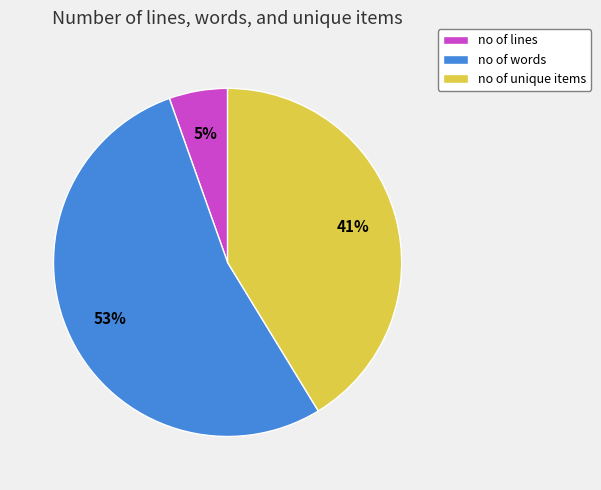

Is there any slice that represents more than half of the pie?

Yes